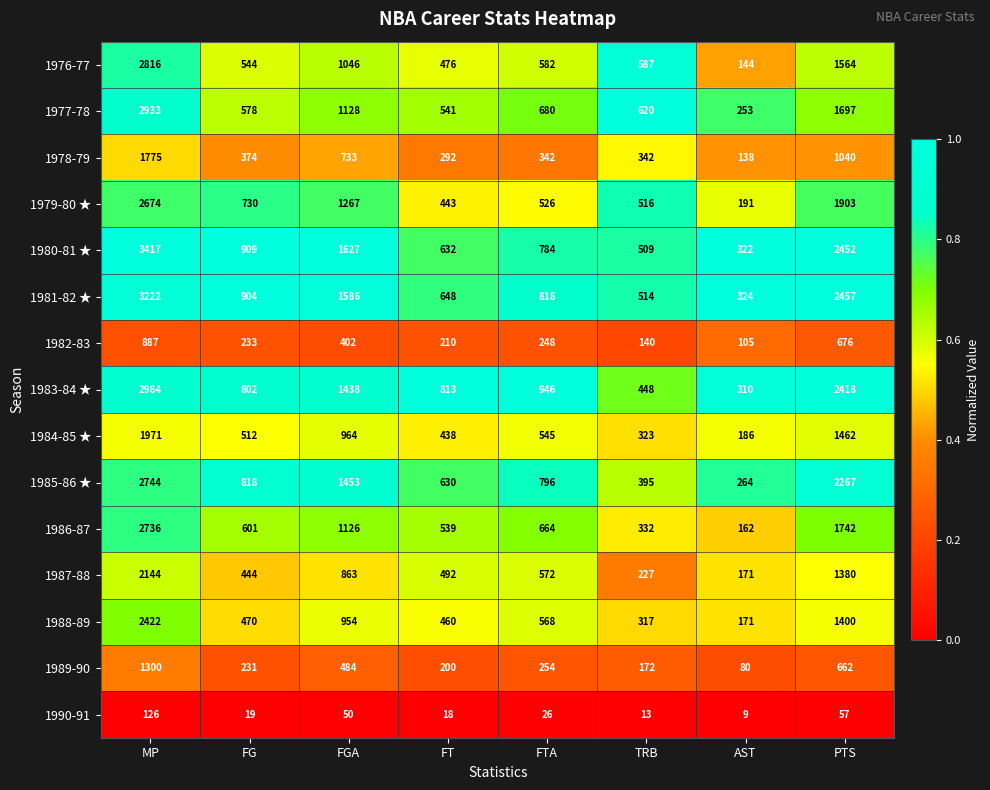

Where does the 1978-79 series first go above 374?

MP